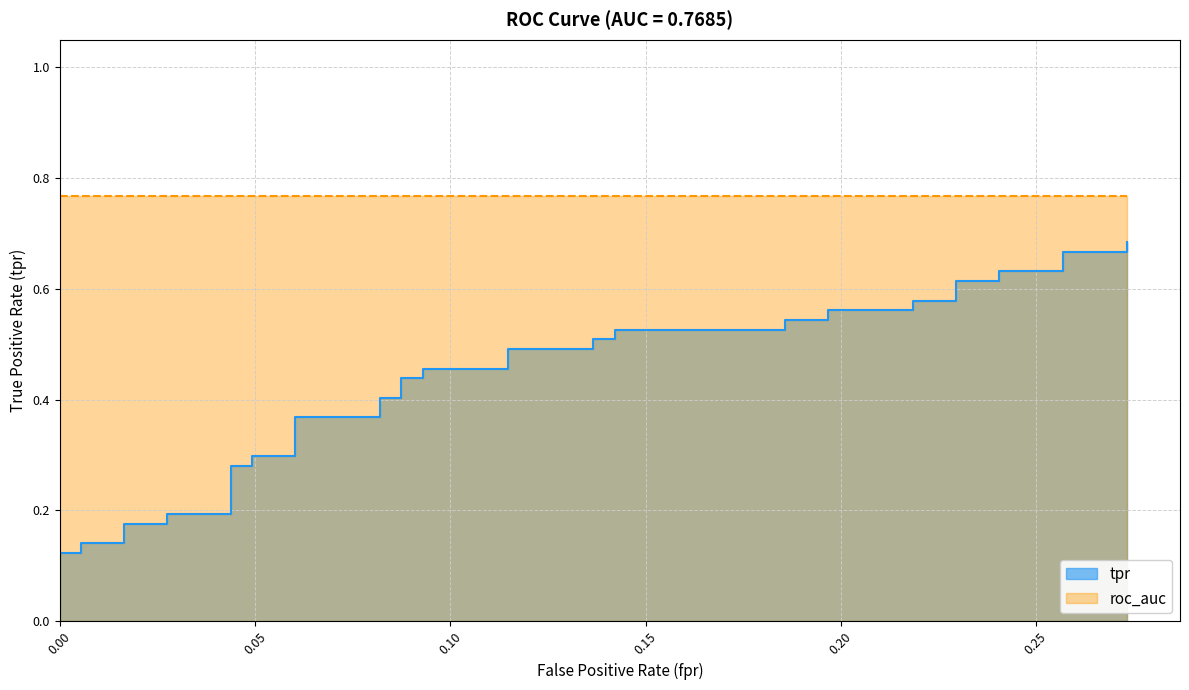

What is the label of the 15th point from the left?

0.08196721311475409